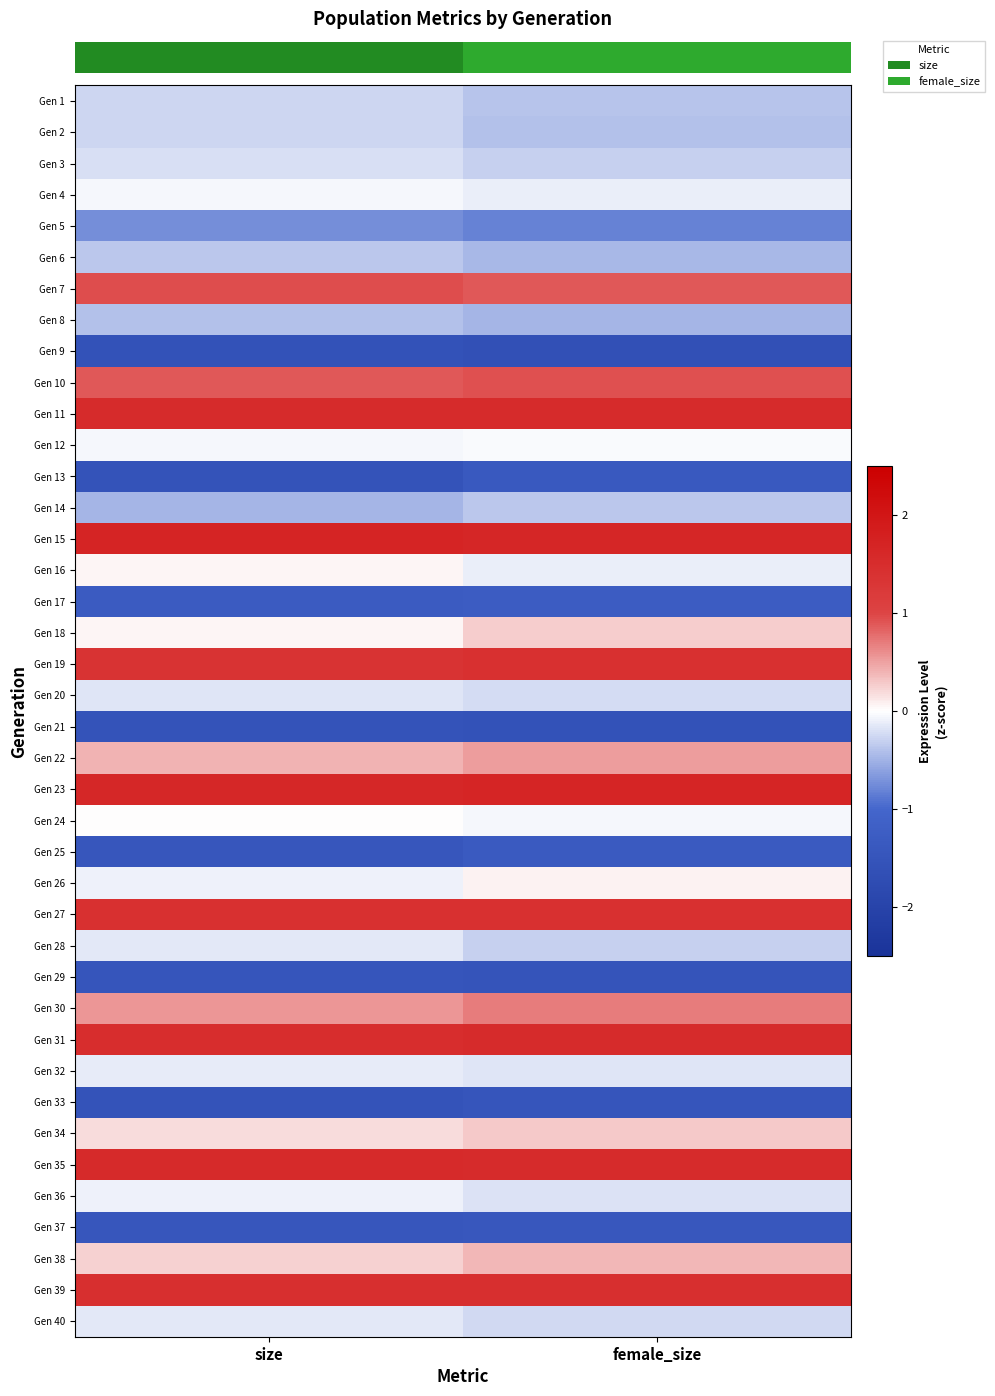

Which has a higher value, size or female_size?

size